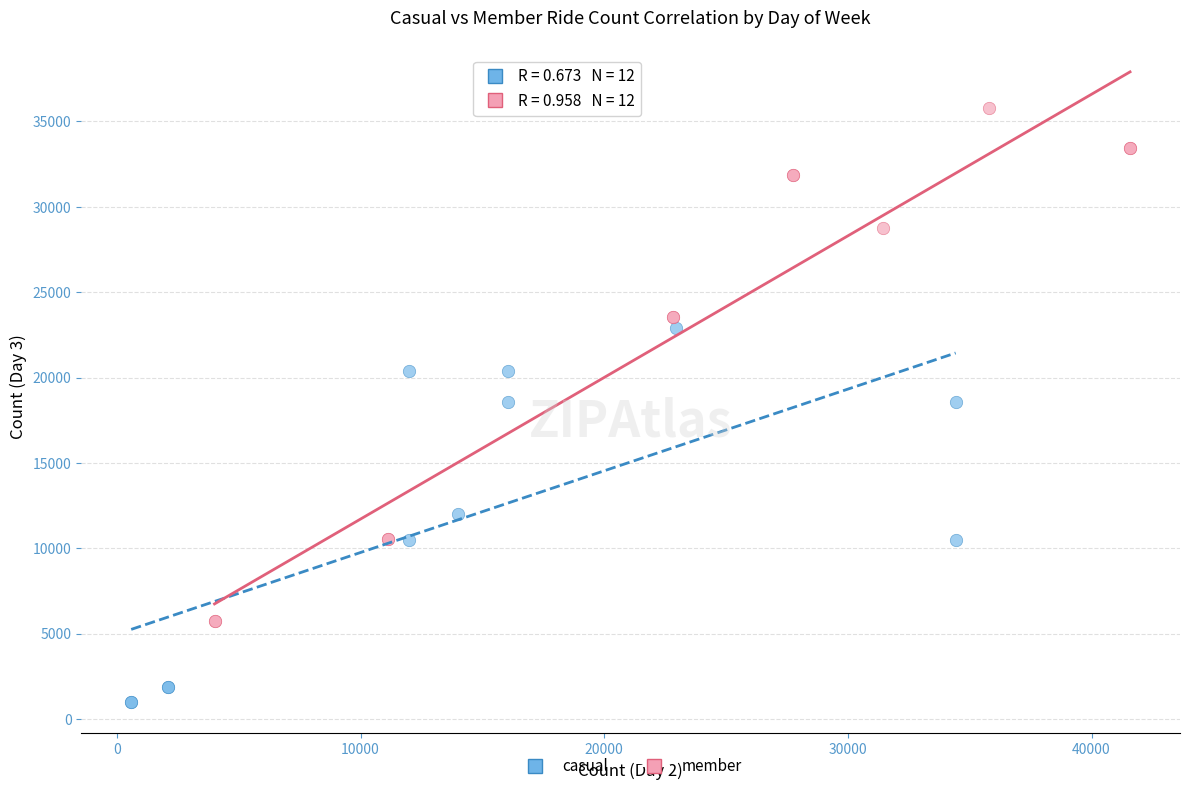

Which series has the widest spread of Y values?

member